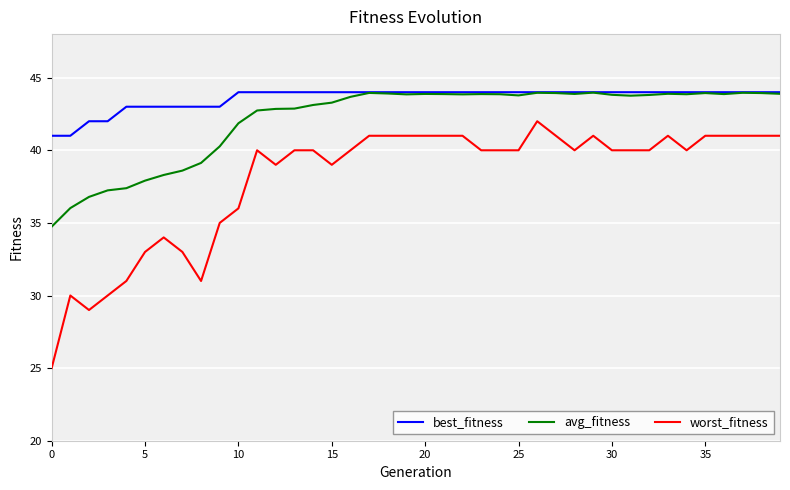

True or false: worst_fitness and best_fitness cross at least once.

False